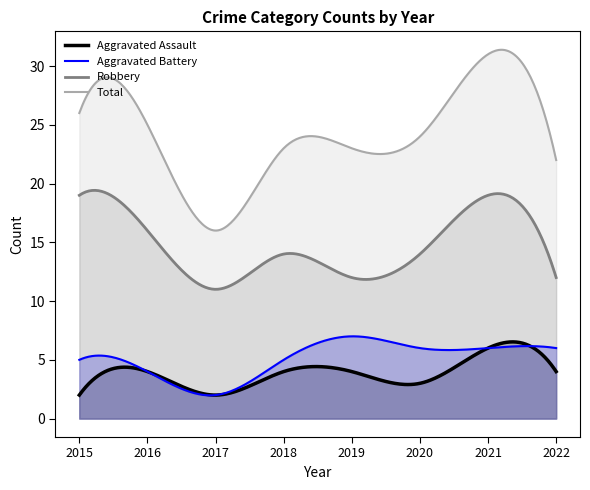

What is the spread (max minus min) of values at 2018?

19